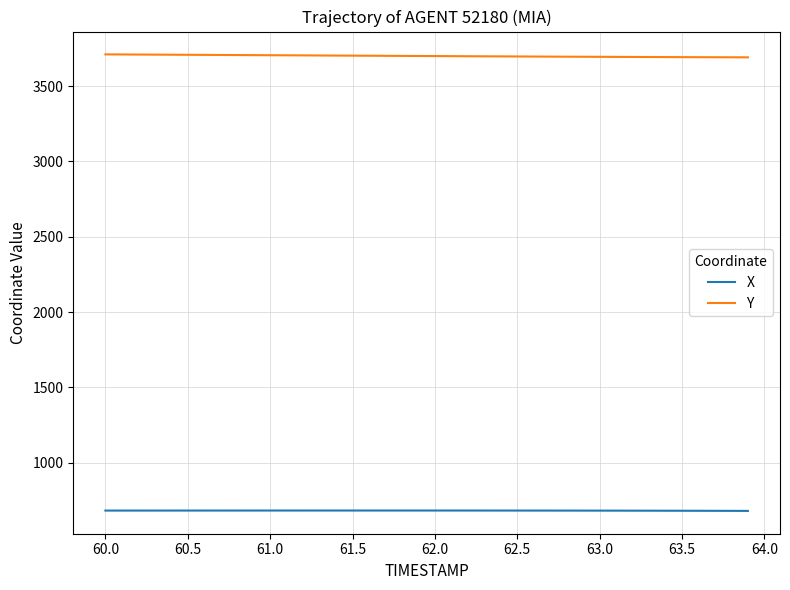

True or false: X and Y cross at least once.

False